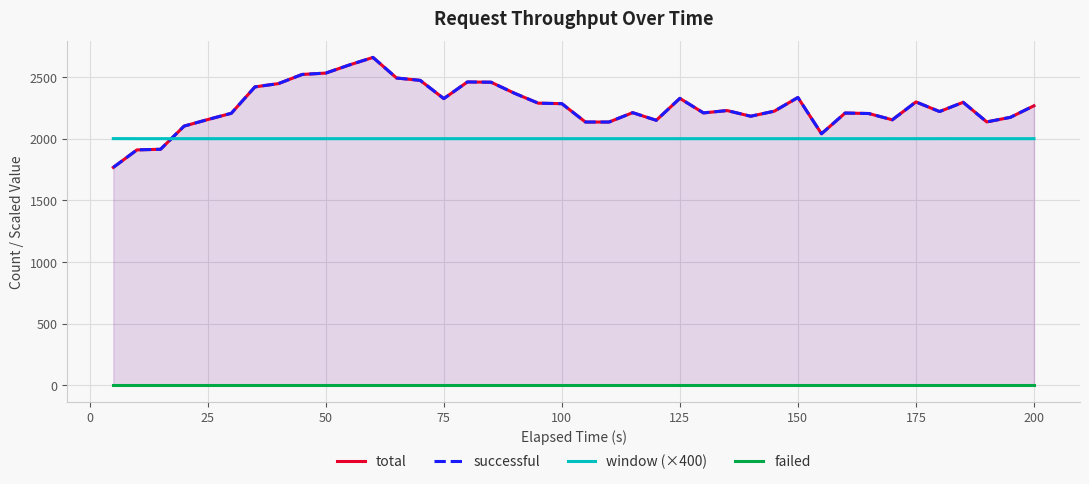

Which series ends up on top after the final intersection of window (×400) and total?

total